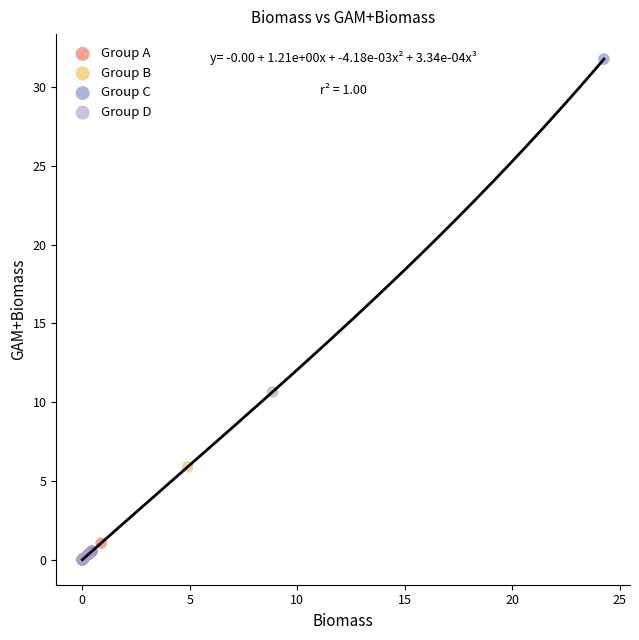

Which series has the widest spread of Y values?

Group C